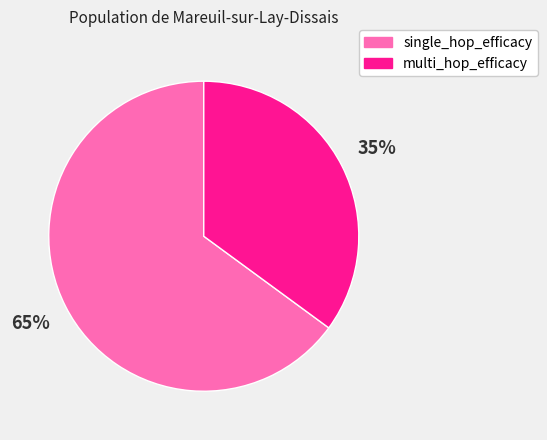

How many segments does this pie chart have?

2